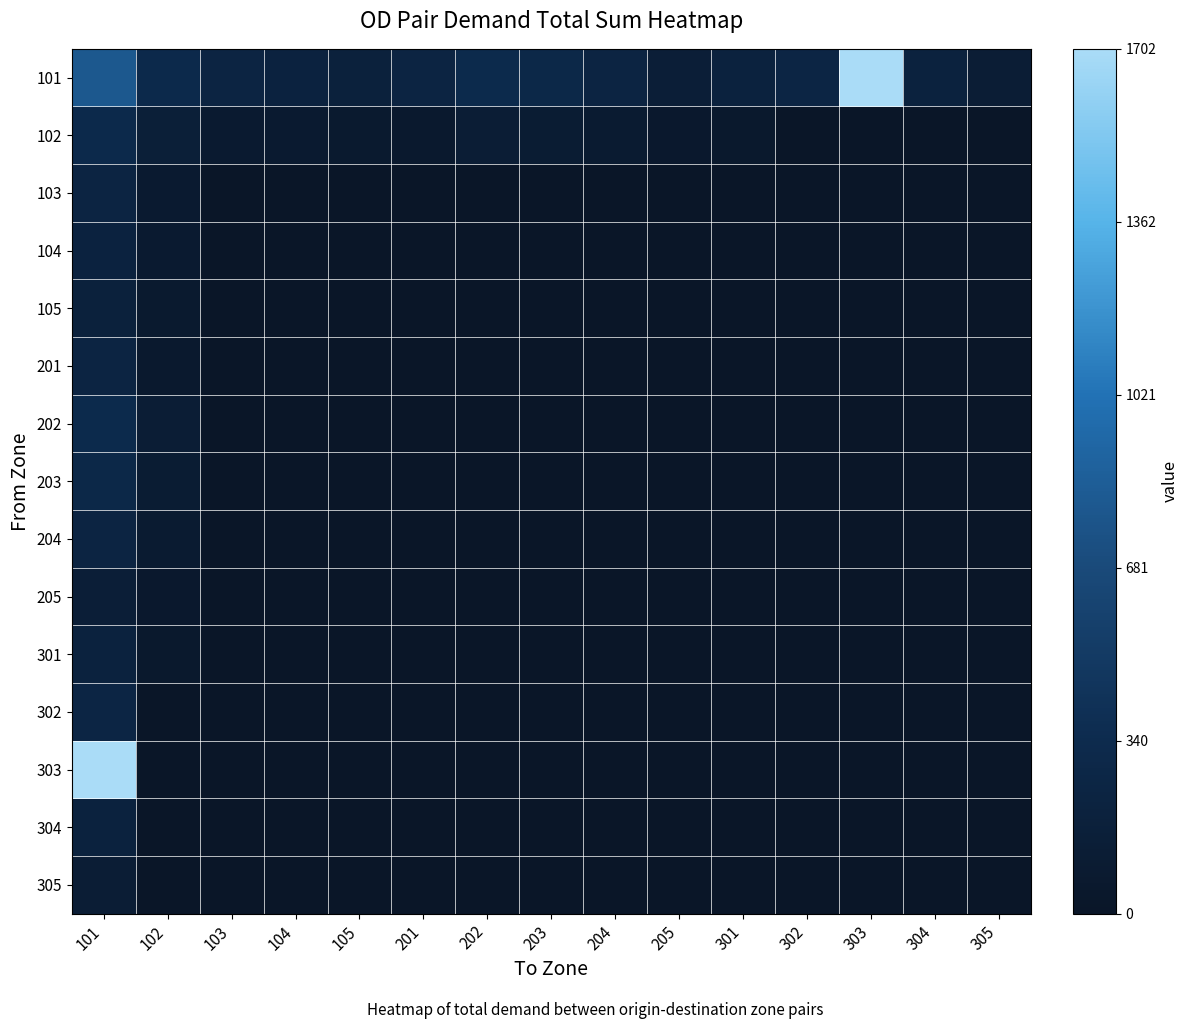

Which series has the largest total across all categories?

101